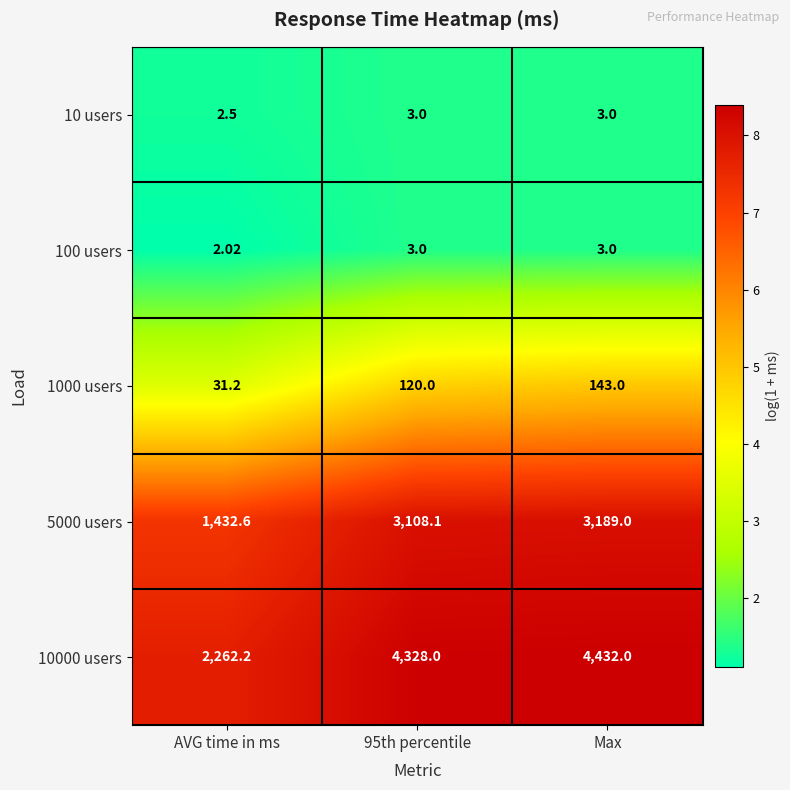

Which category has the lowest value across all series?

AVG time in ms